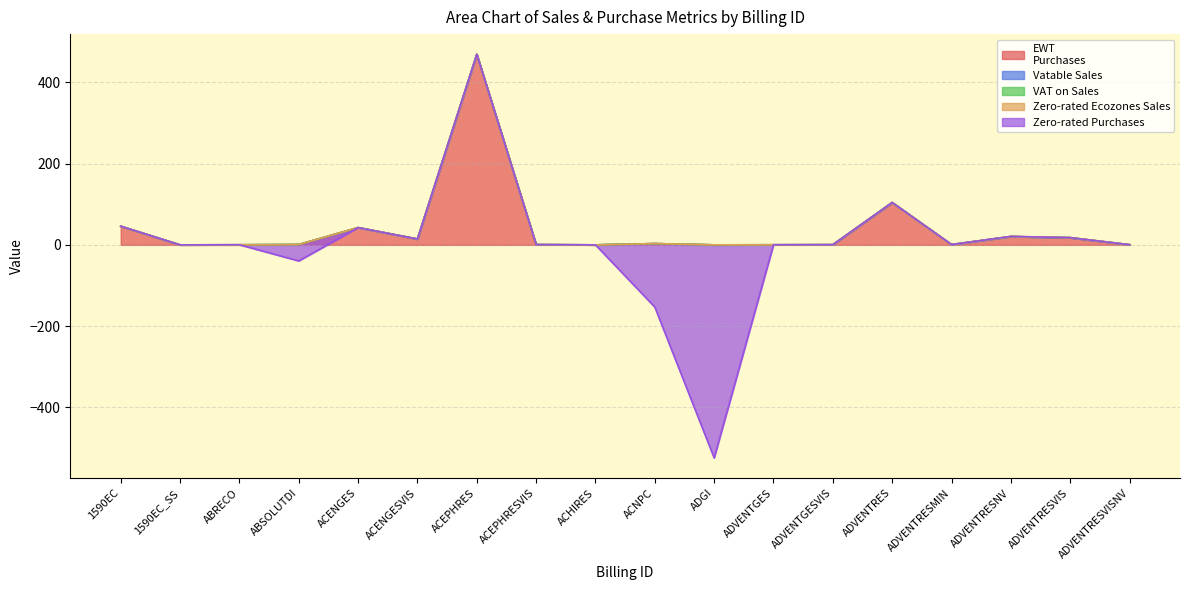

How many positive values does the Vatable Sales series have?

7